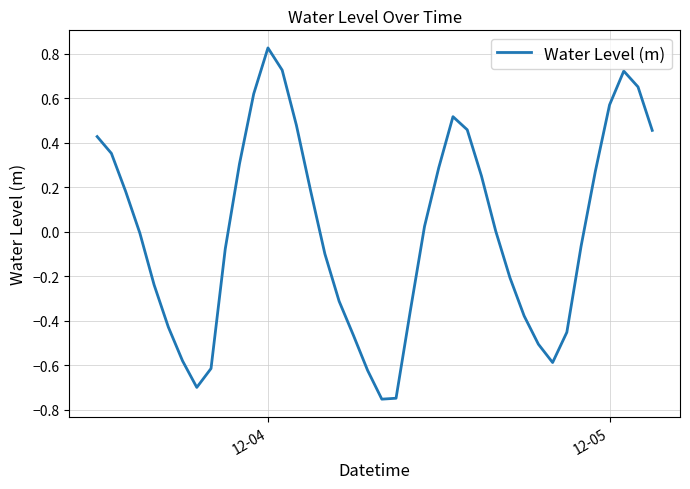

What is the difference between the maximum and minimum values?

1.6